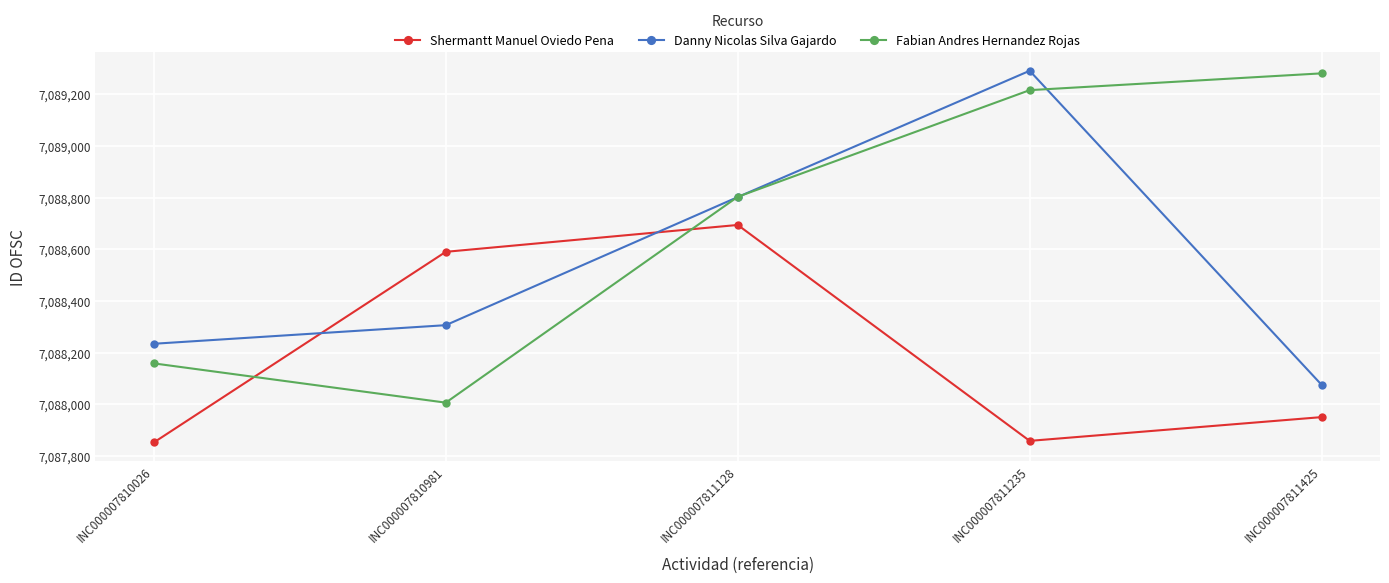

The Danny Nicolas Silva Gajardo series shows 7089291 at INC000007811235. True or false?

True